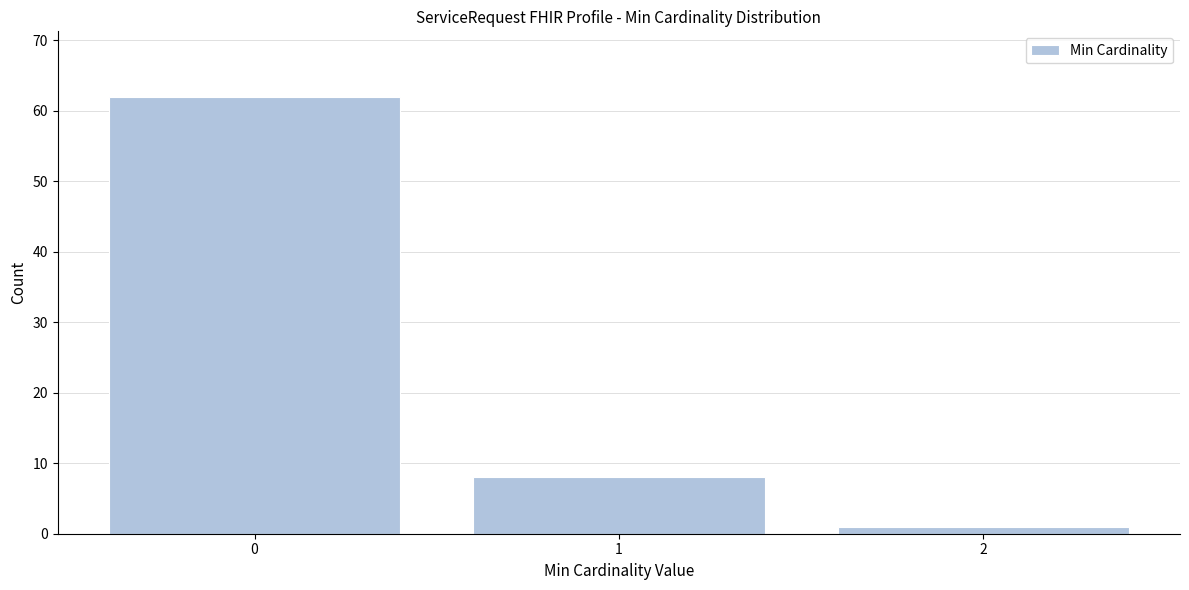

Reading right to left, what are all the values shown in this chart?

1	8	62